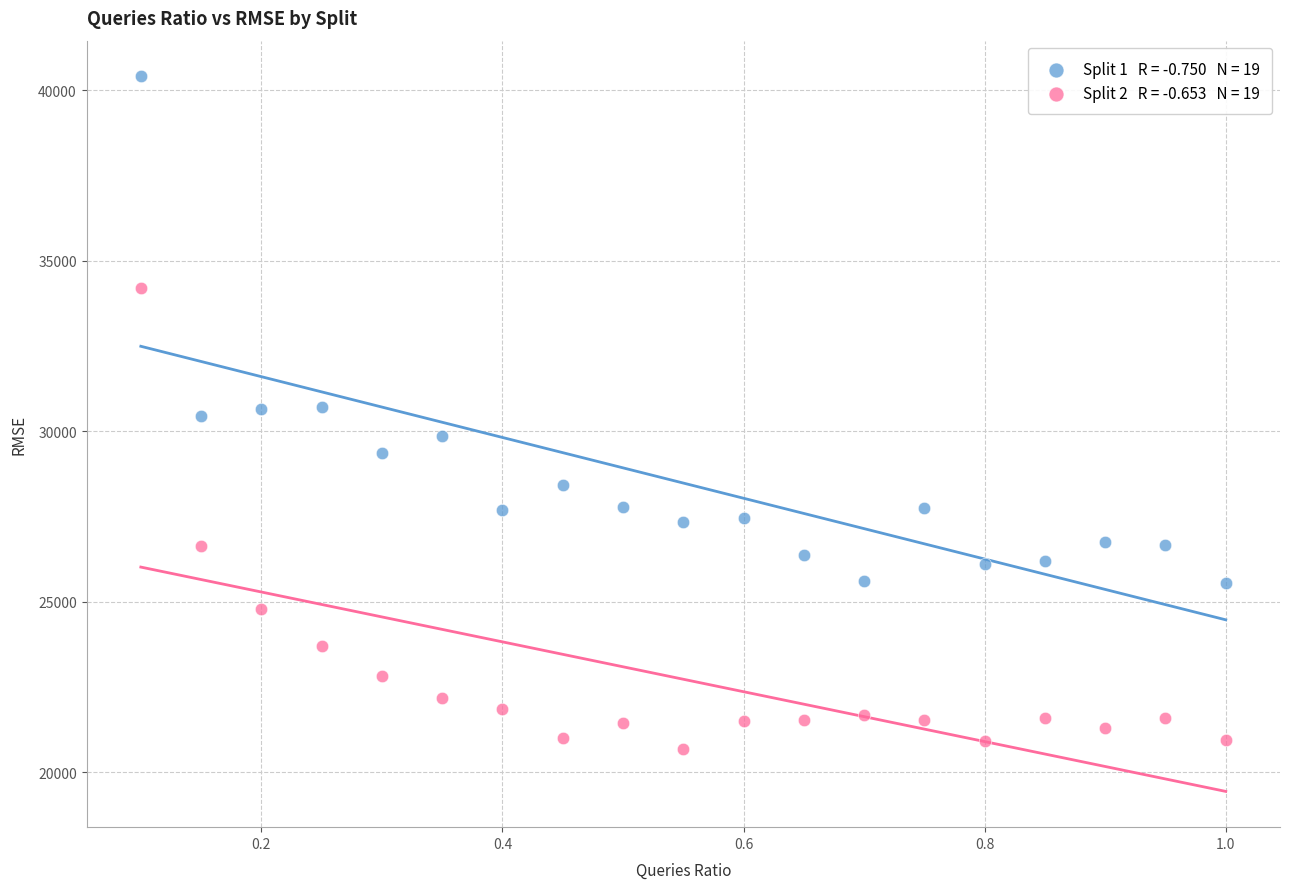

Across all data points, what is the range of X values (max minus min)?

0.9